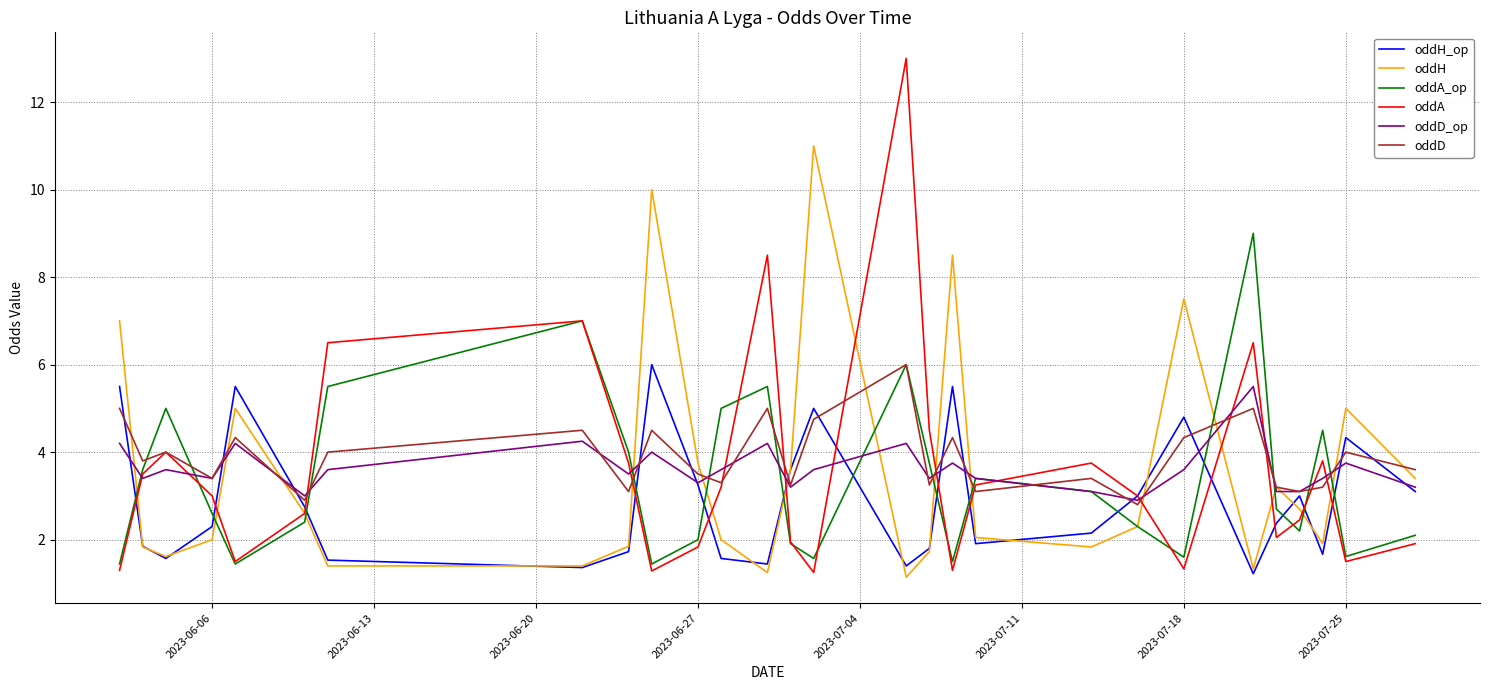

How many lines are shown in the chart?

6